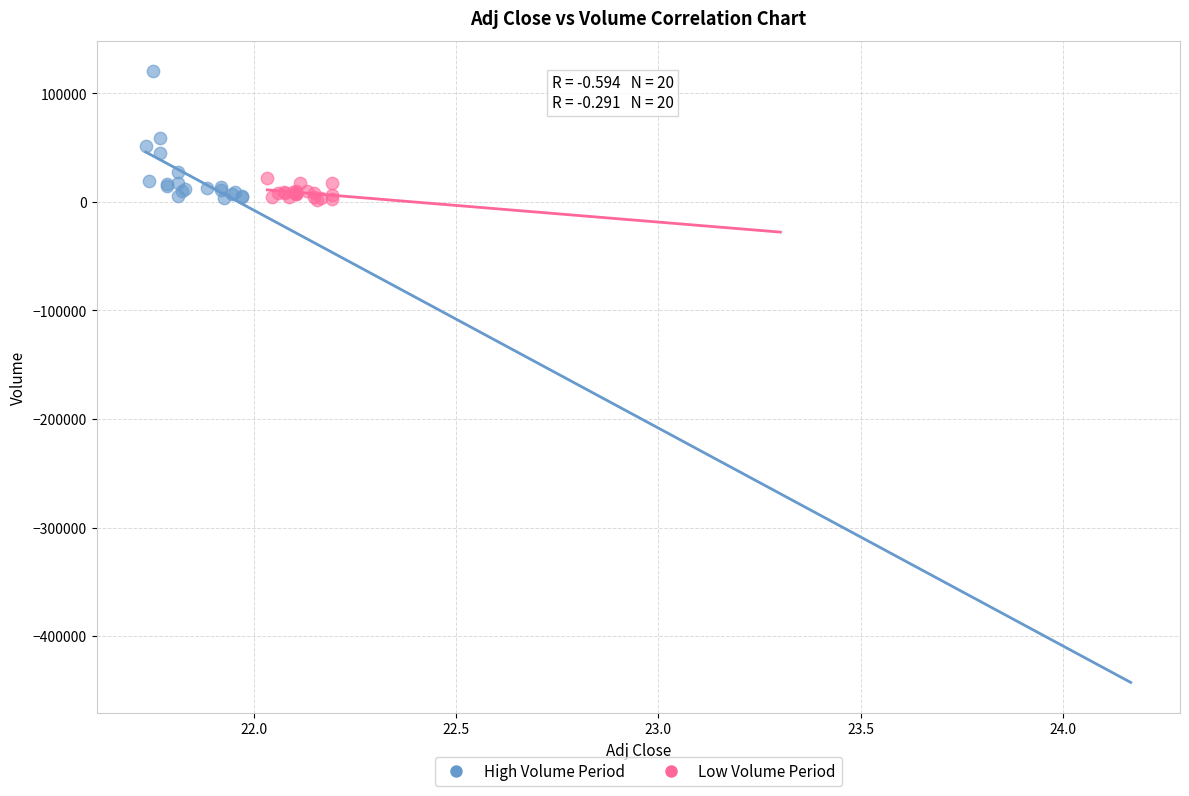

Which series has the widest spread of Y values?

High Volume Period